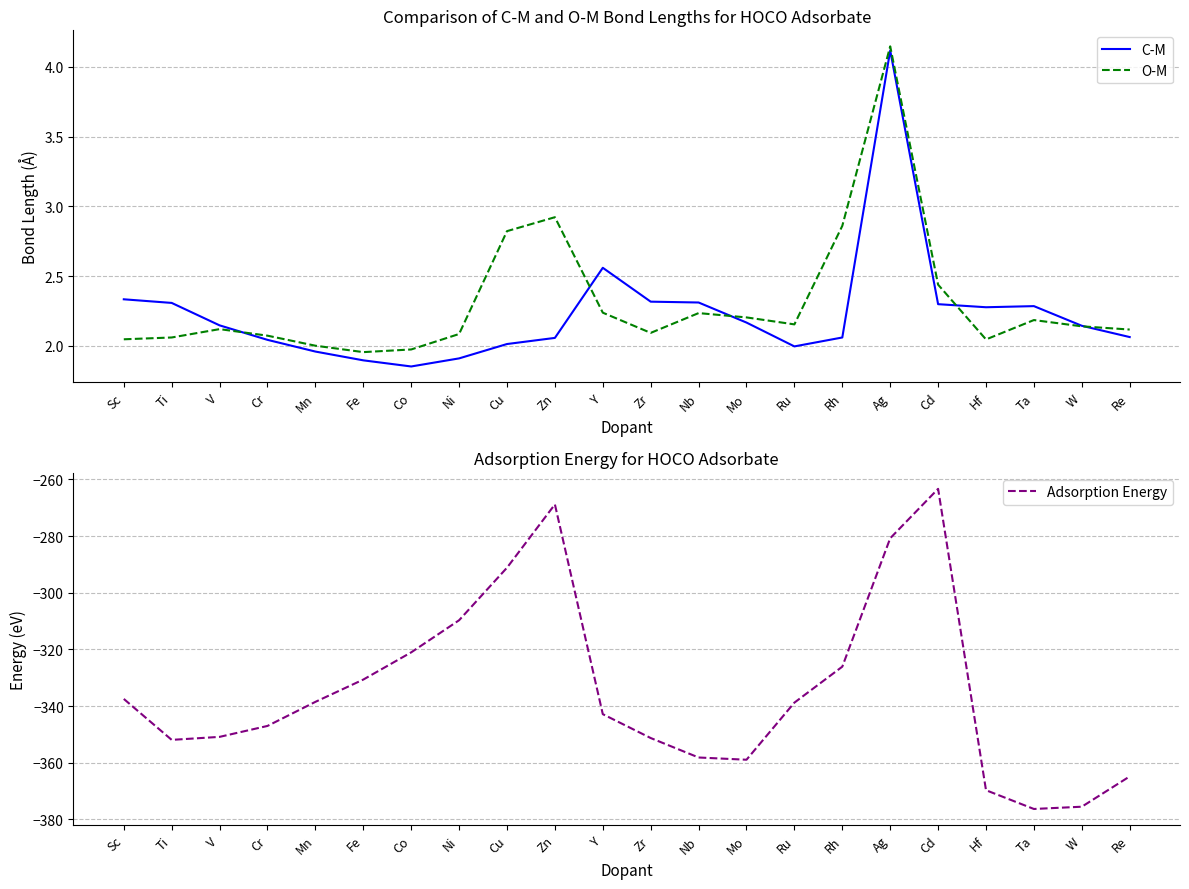

Is it true that O-M equals 3.3 at Ni?

False